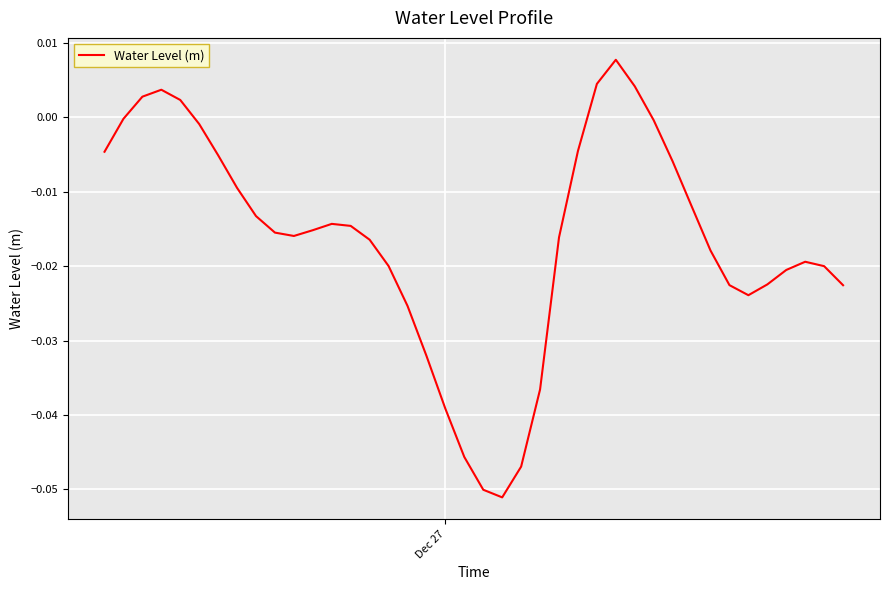

Reading left to right, transcribe all the data shown in this chart.

-0.0	-0.0	0.0	0.0	0.0	-0.0	-0.0	-0.0	-0.0	-0.0	-0.0	-0.0	-0.0	-0.0	-0.0	-0.0	-0.0	-0.0	-0.0	-0.0	-0.1	-0.1	-0.0	-0.0	-0.0	-0.0	0.0	0.0	0.0	-0.0	-0.0	-0.0	-0.0	-0.0	-0.0	-0.0	-0.0	-0.0	-0.0	-0.0